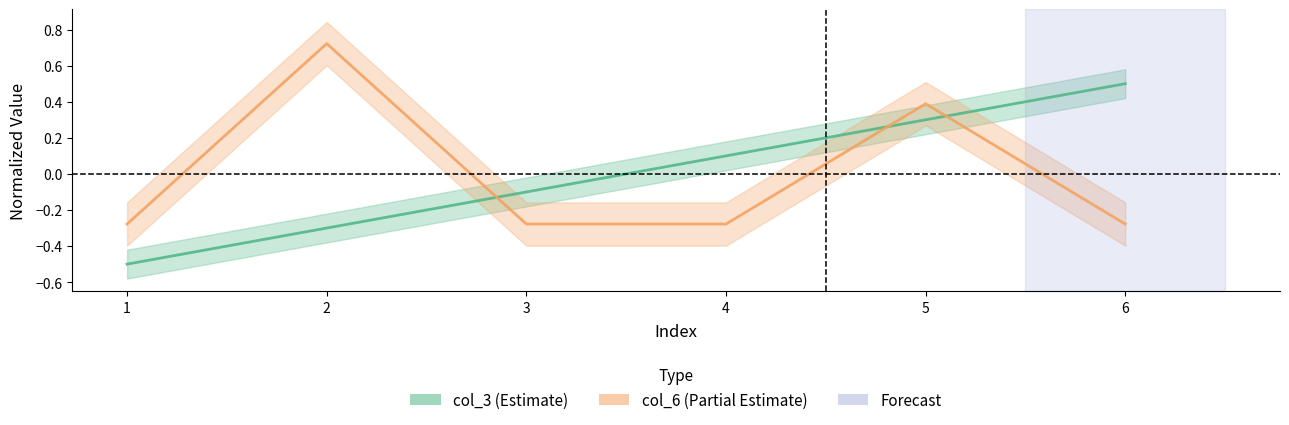

How many col_6 values are between 0 and 1?

2